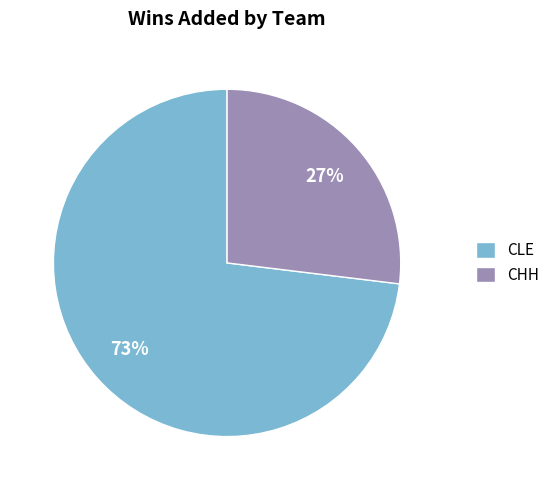

How many segments does this pie chart have?

2